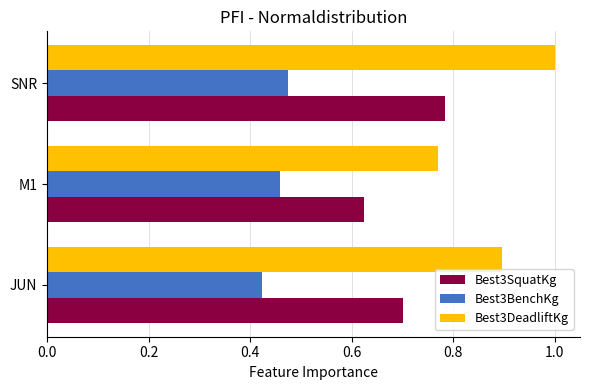

What is the sum of all Best3DeadliftKg values?

2.7